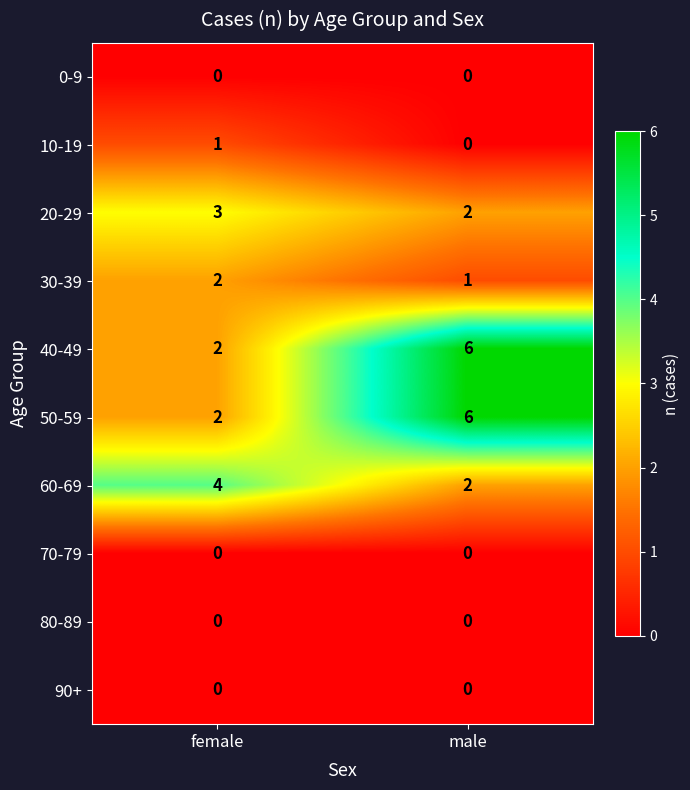

What is the difference between the highest and lowest values at female?

4